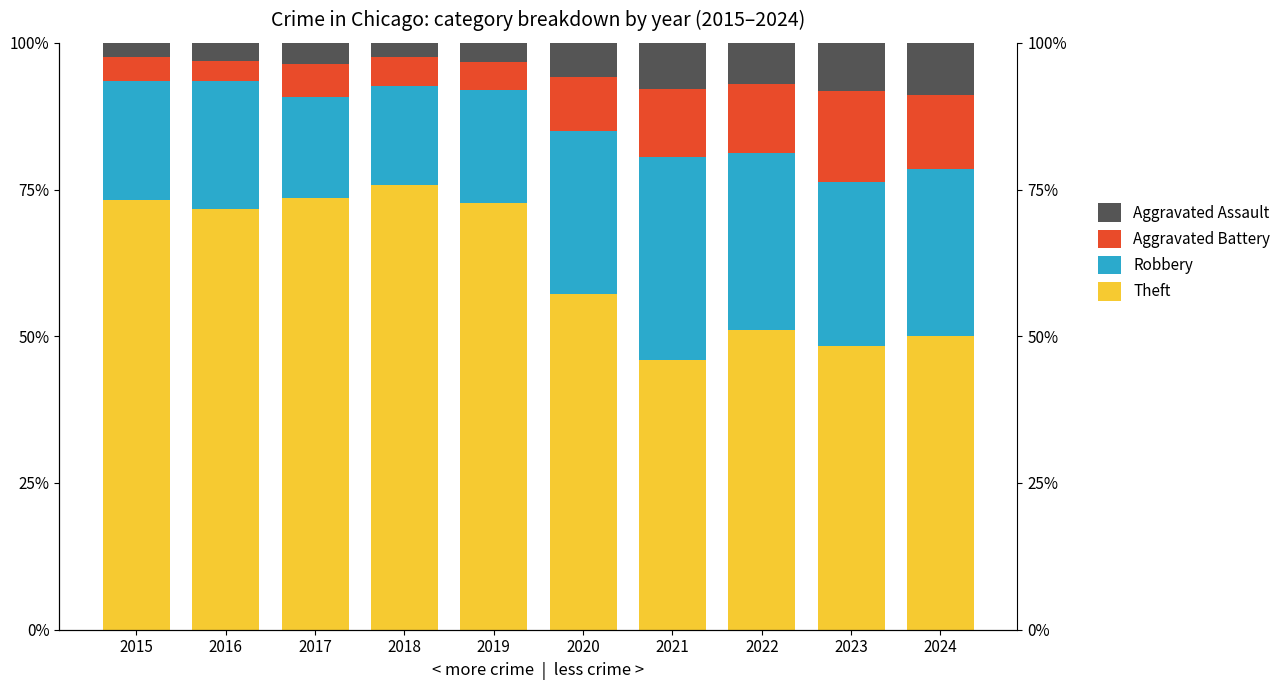

The Theft series shows 0.8 at 2021. True or false?

False